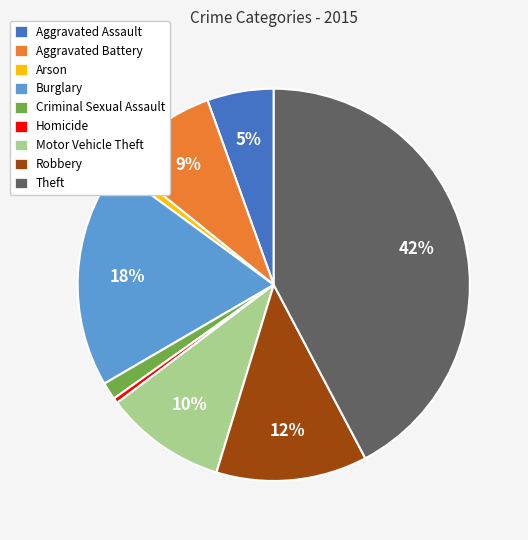

Do Theft and Homicide together represent more than half of the pie?

No